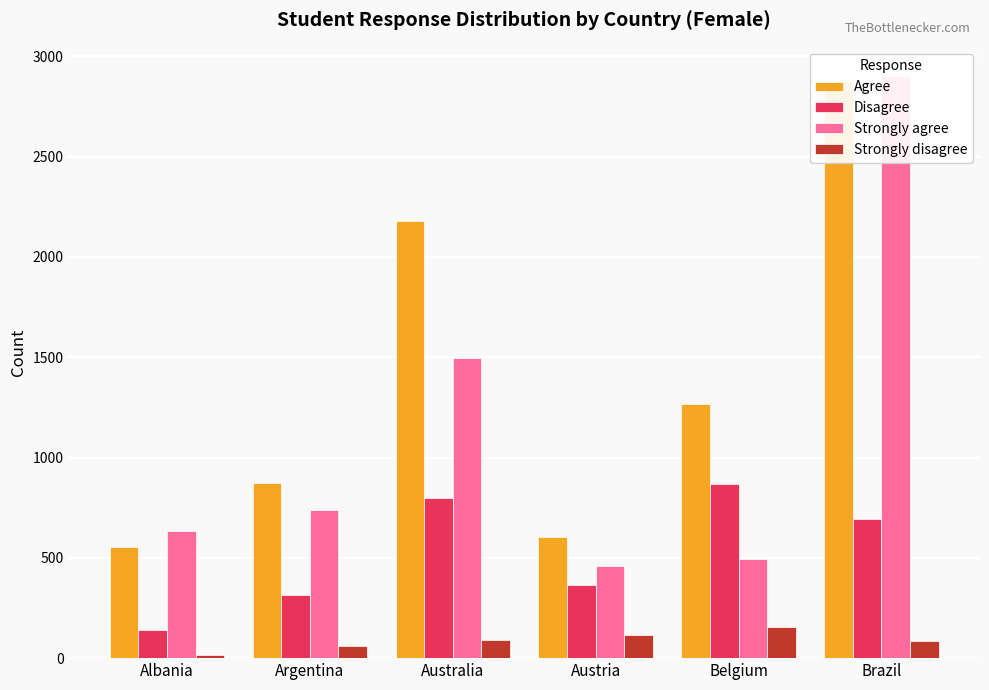

What is the spread (max minus min) of values at Australia?

2092